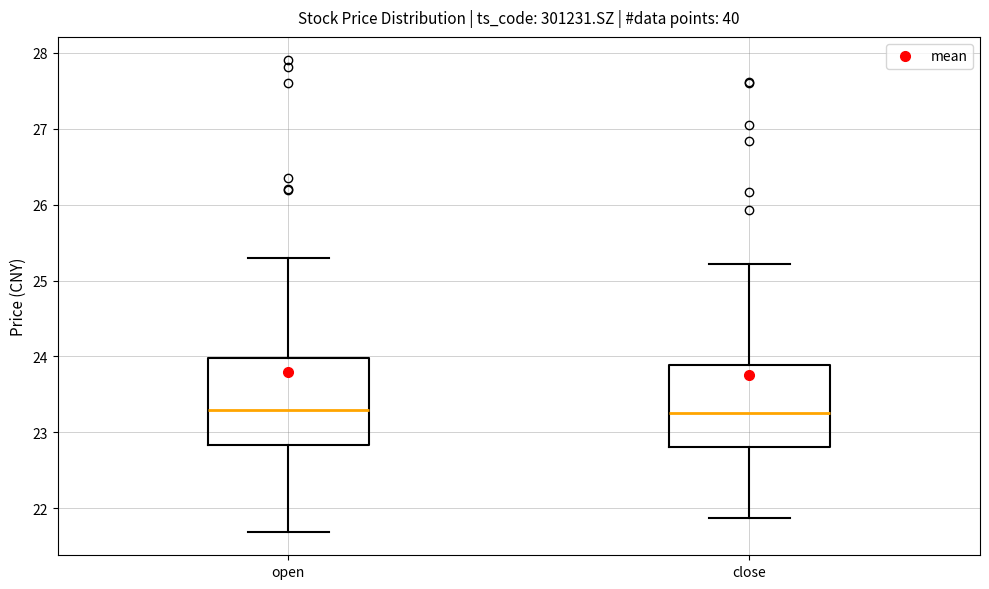

Where is the upper edge of the box for open on the y-axis? The values are not printed on the chart, so give them approximately, as read against the axis.

24.0